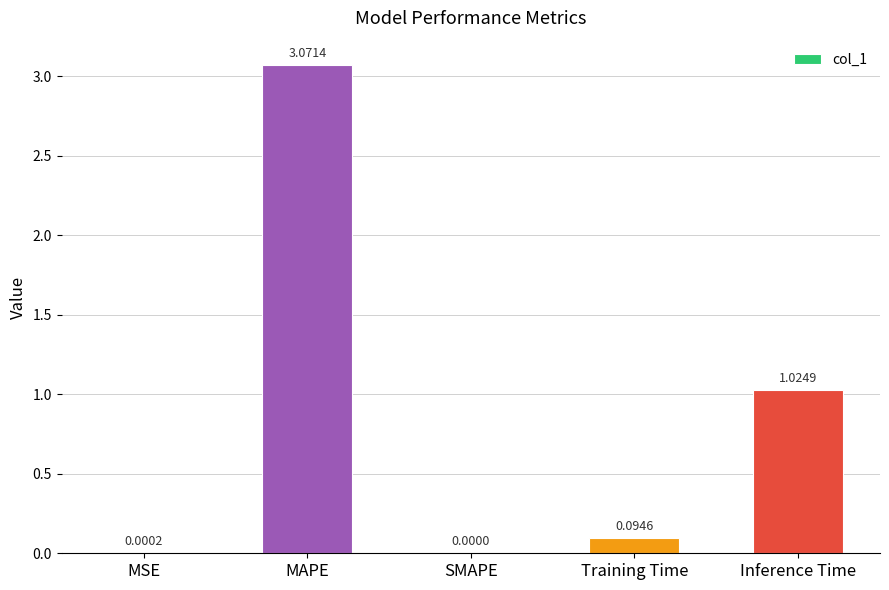

Which category has the highest value across all series?

MAPE